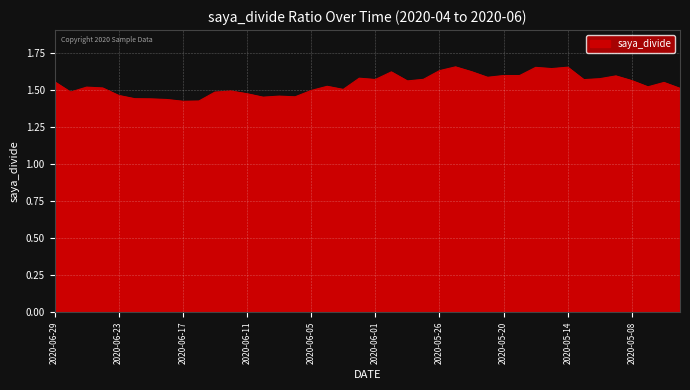

What is the minimum value shown in the chart?

1.4